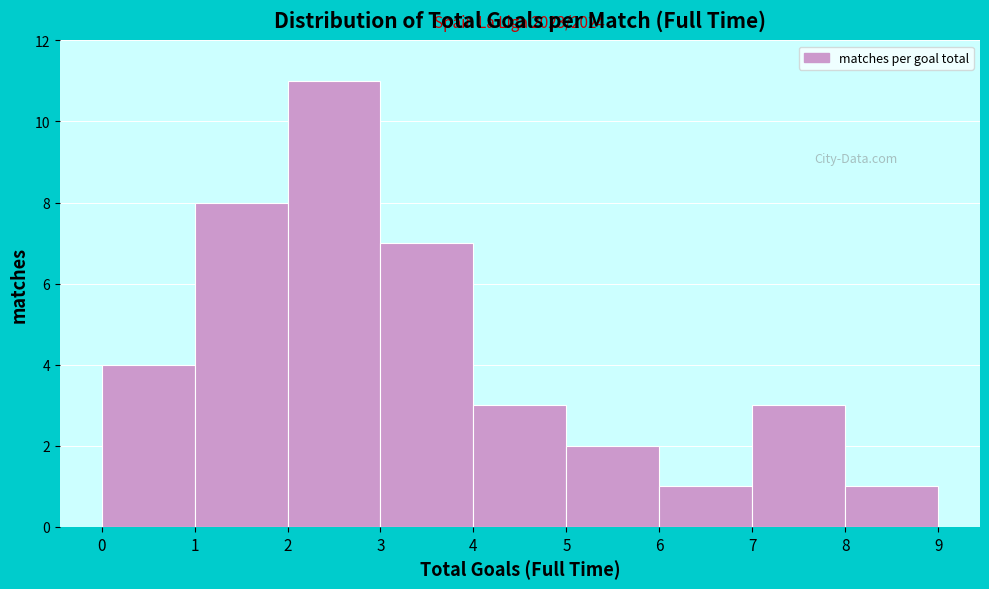

Over which range of the x-axis is the bar tallest?

2 to 3